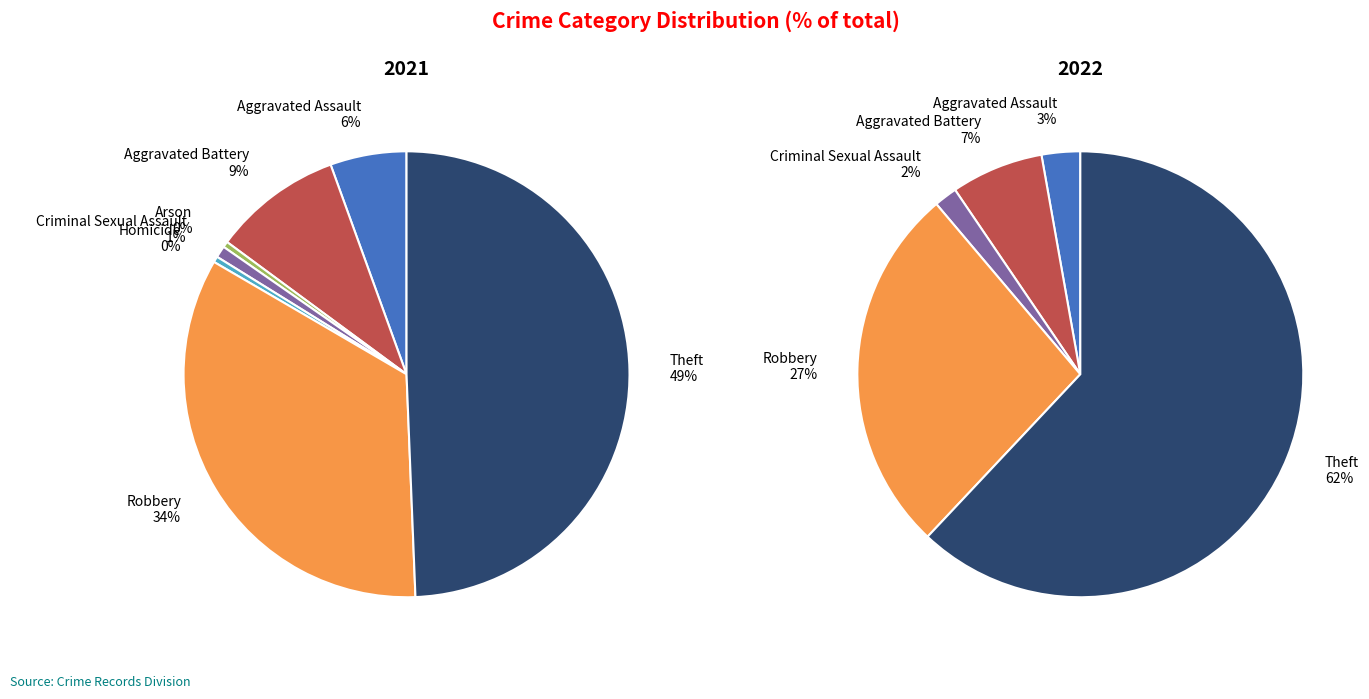

Do Criminal Sexual Assault and Theft together represent more than half of the pie?

Yes